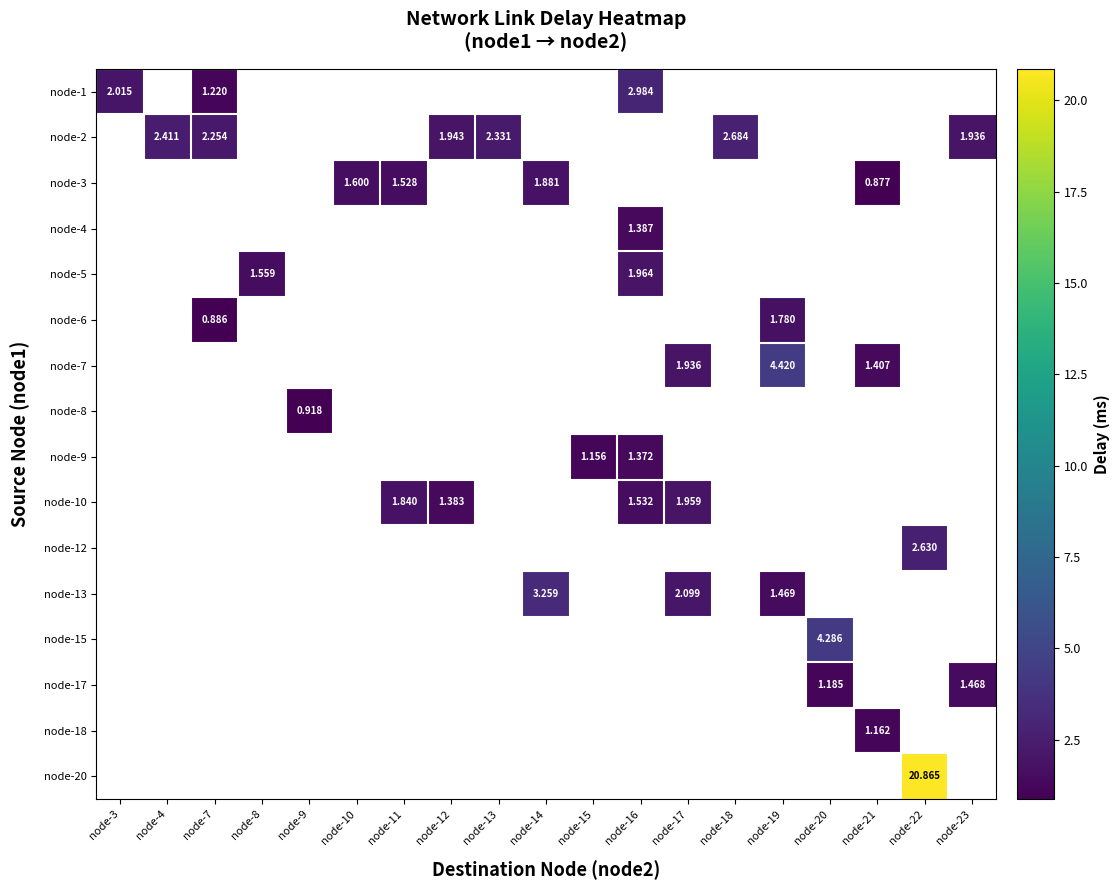

How many data points does each series have?

19